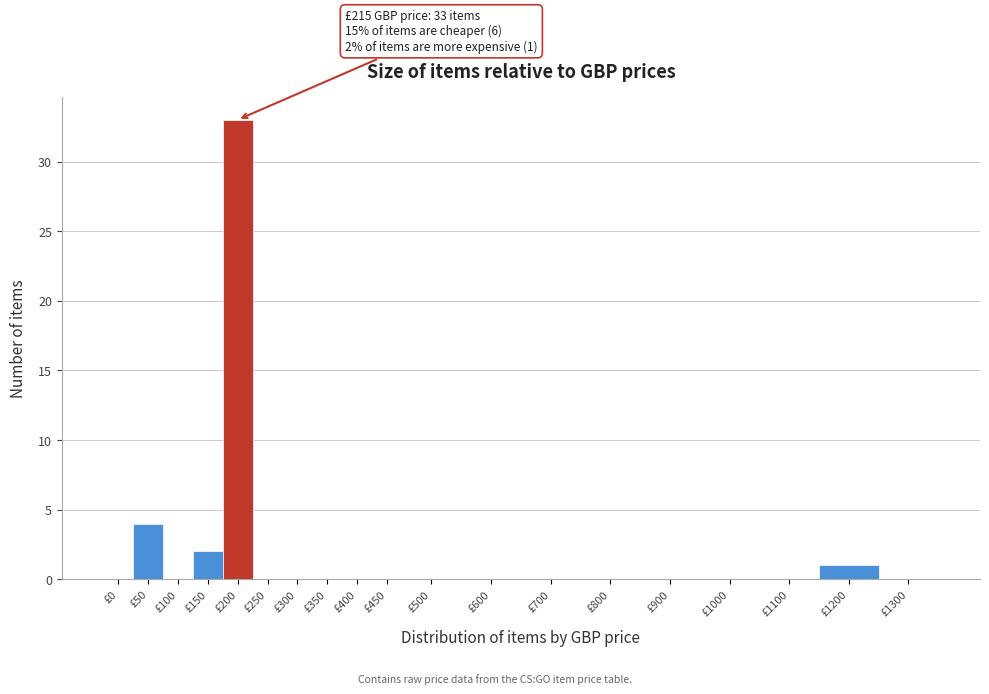

Reading left to right, transcribe all the data shown in this chart.

£0=0	£50=4	£100=0	£150=2	£200=33	£250=0	£300=0	£350=0	£400=0	£450=0	£500=0	£600=0	£700=0	£800=0	£900=0	£1000=0	£1100=0	£1200=1	£1300=0